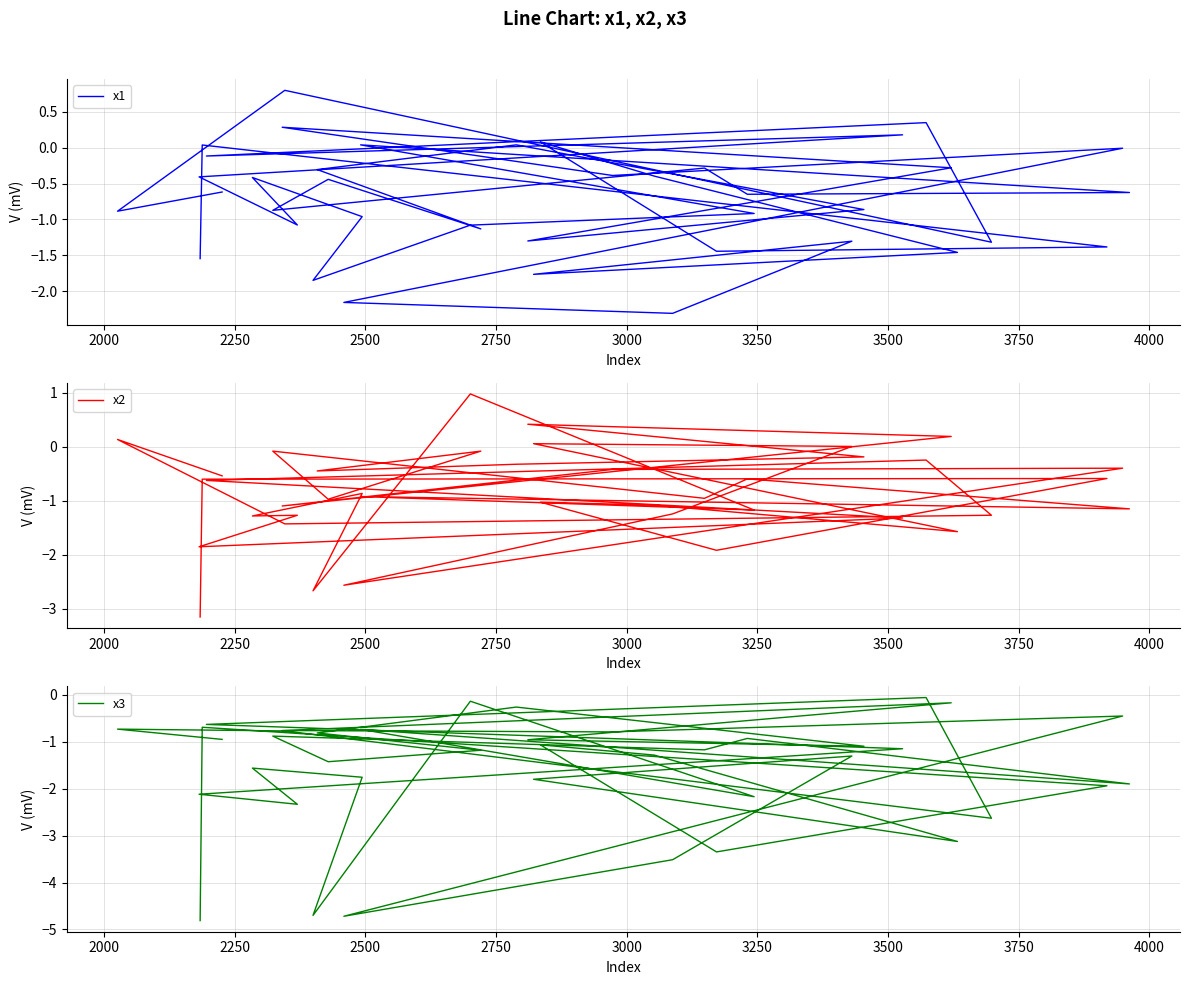

How many negative values does the x2 series have?

34